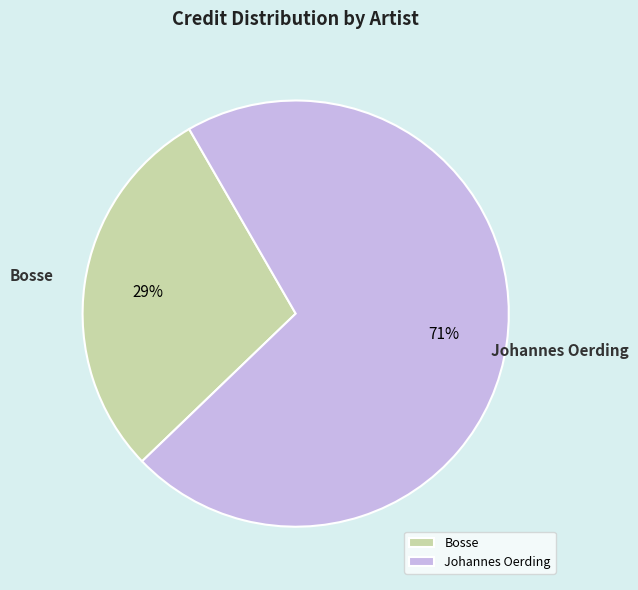

To the nearest percent, what is the difference between the Bosse and Johannes Oerding slice percentages?

42%